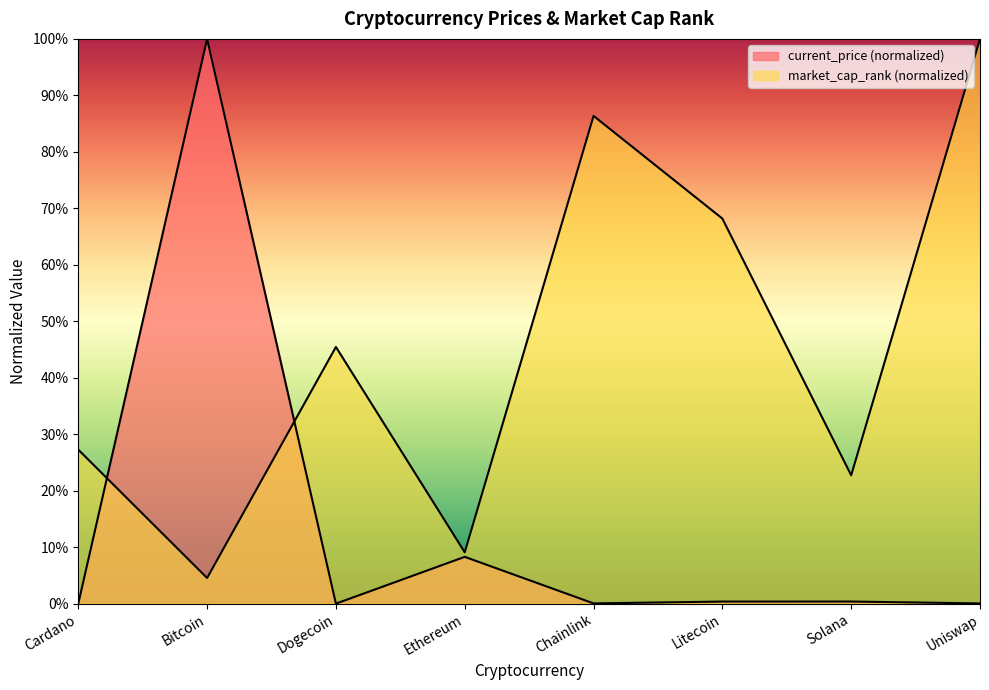

Which category has the highest value in the current_price series?

Bitcoin